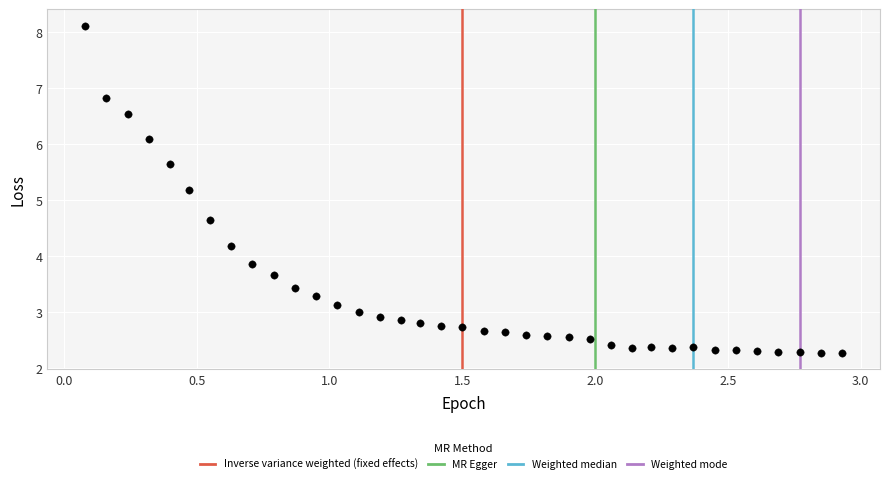

What Y value in the scatter plot is closest to 5?

5.2